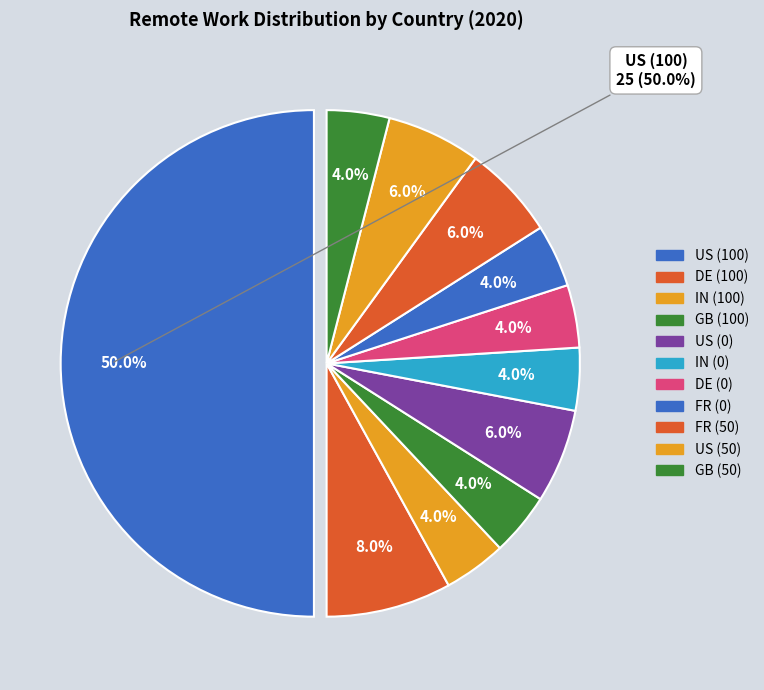

Which has a higher value, DE (100) or IN (0)?

DE (100)